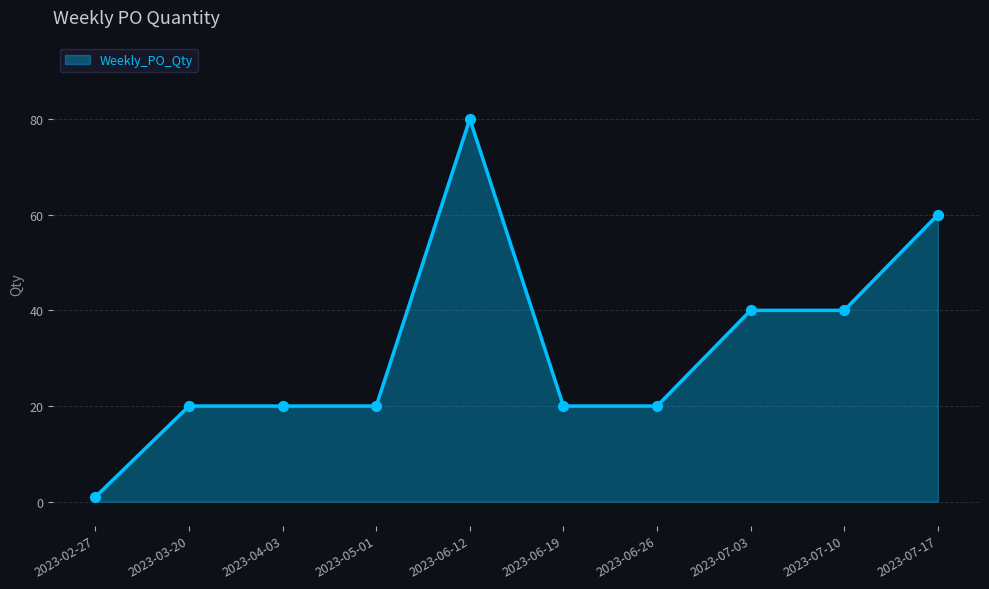

Approximately how many times larger is the value at 2023-07-10 compared to 2023-07-17?

0.7